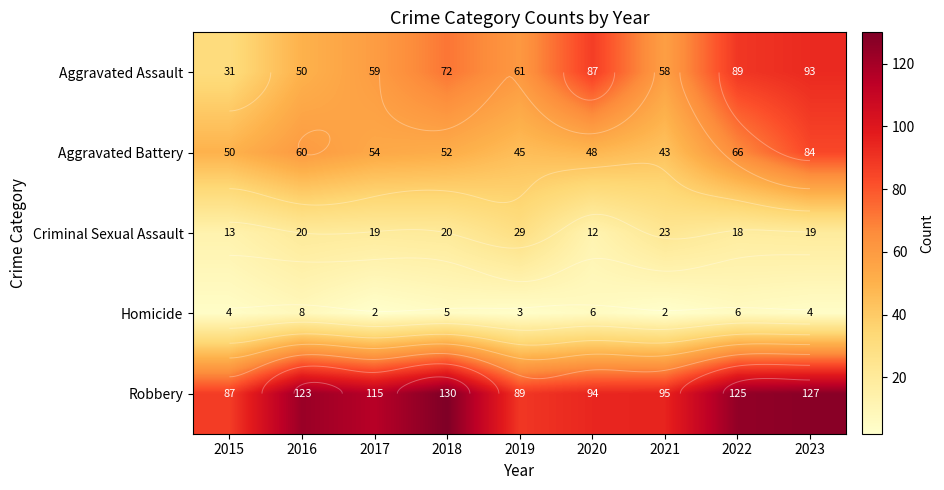

The Aggravated Battery series shows 54 at 2017. True or false?

True